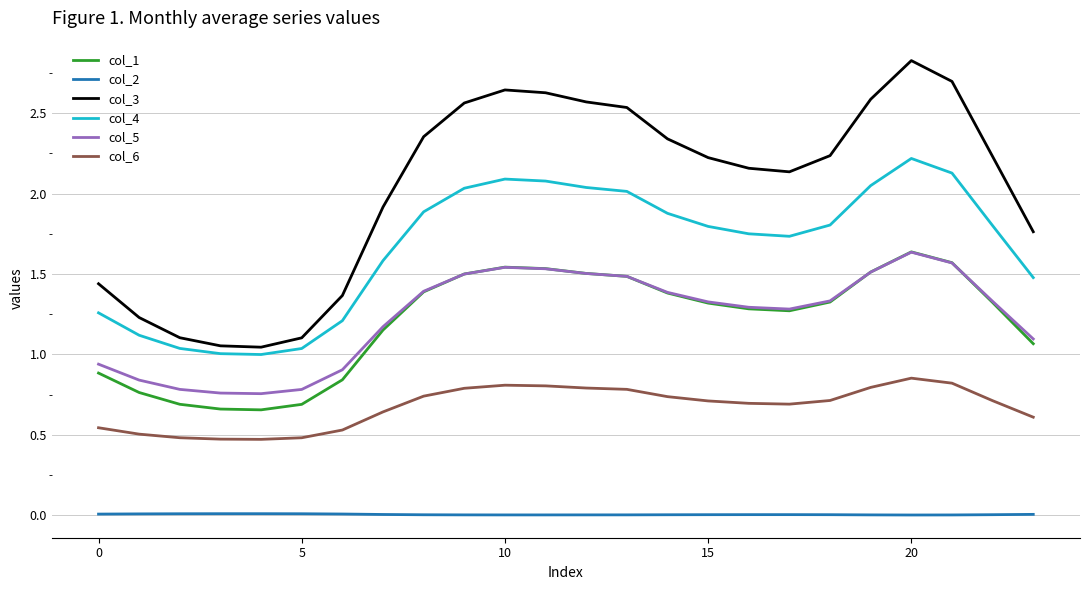

Count the number of data series in this chart.

6